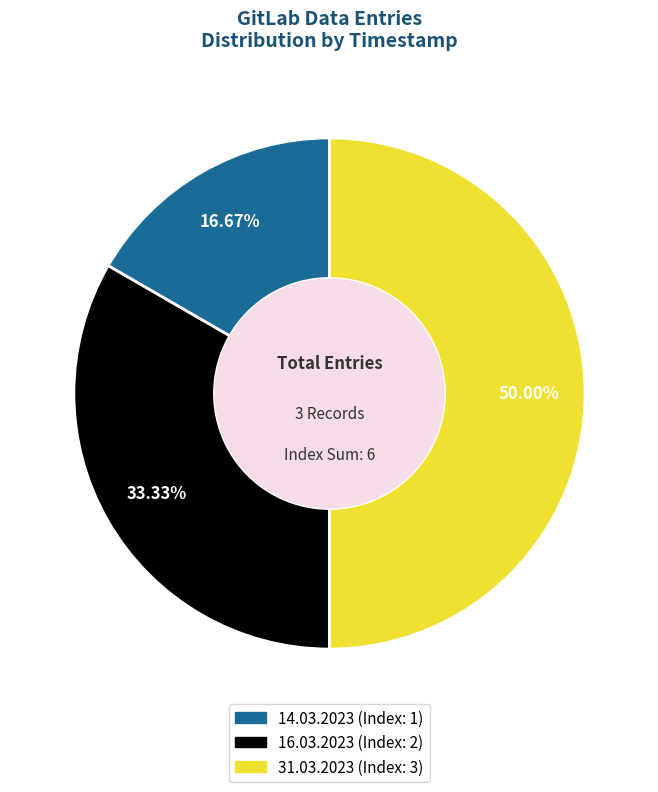

Does 14.03.2023 represent more than half of the total?

No